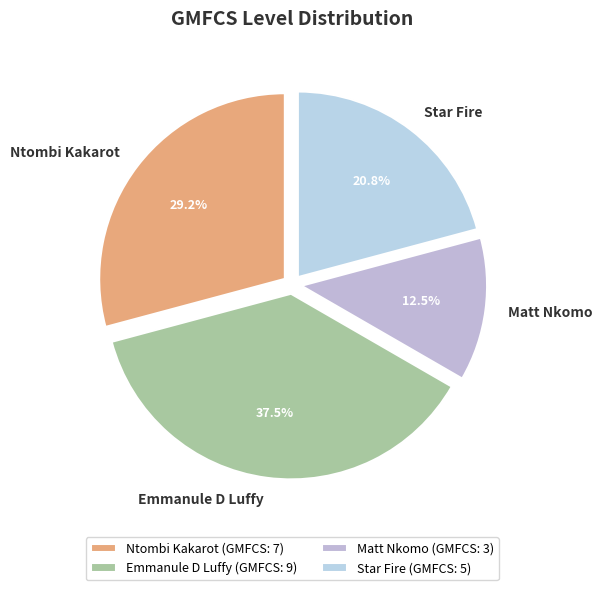

Which slice is the largest?

Emmanule D Luffy